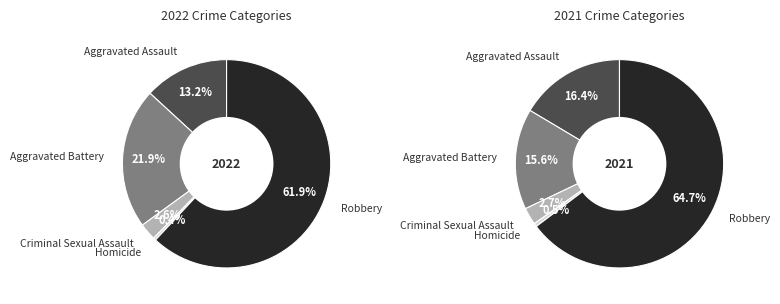

What percentage is NOT represented by Homicide?

99.6%